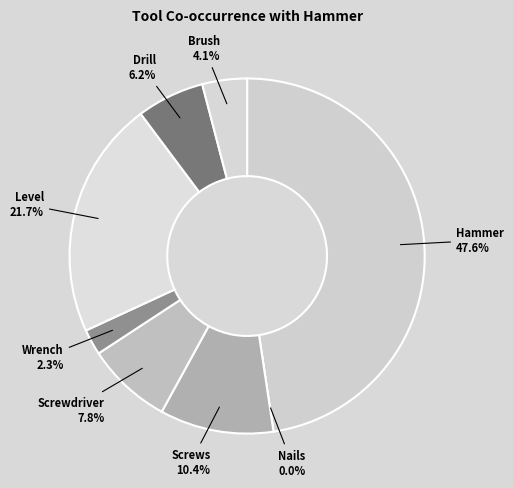

To the nearest percent, what percentage of the pie is Drill?

6%